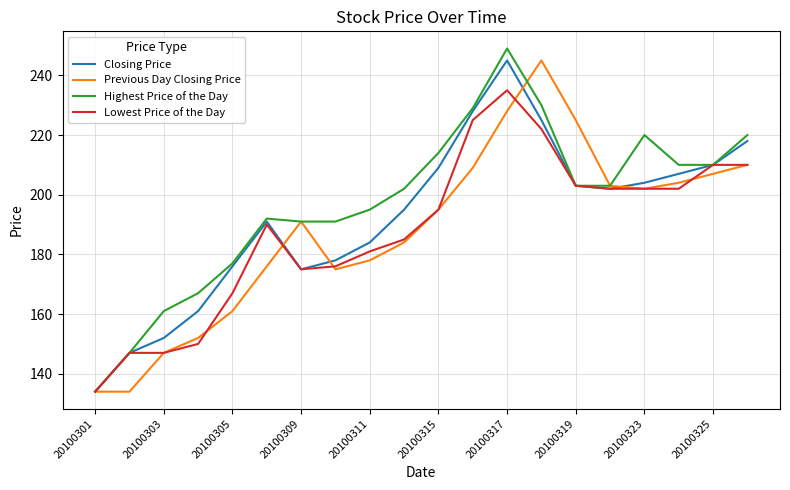

Count the number of data series in this chart.

4